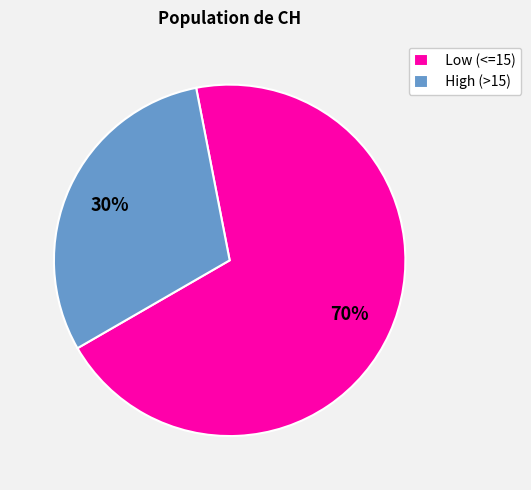

Rank the categories by value from lowest to highest.

High (>15), Low (<=15)